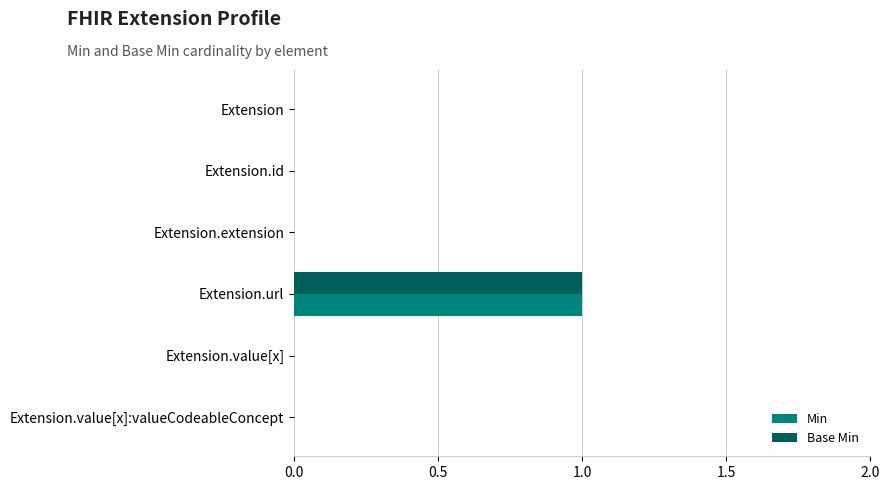

At which category is the sum across all series the highest?

Extension.url